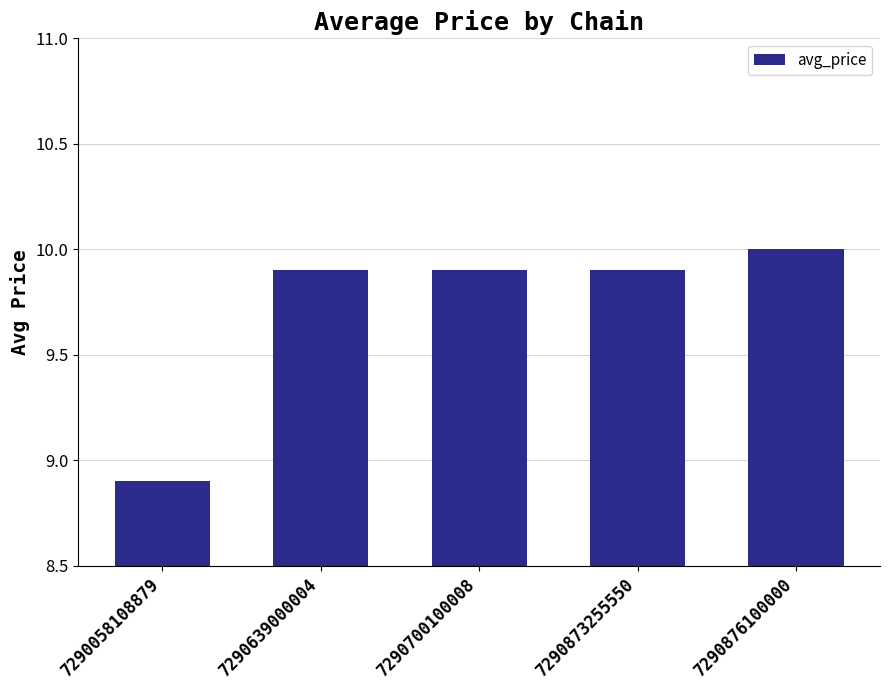

The value at 7290058108879 is 8.9. True or false?

True